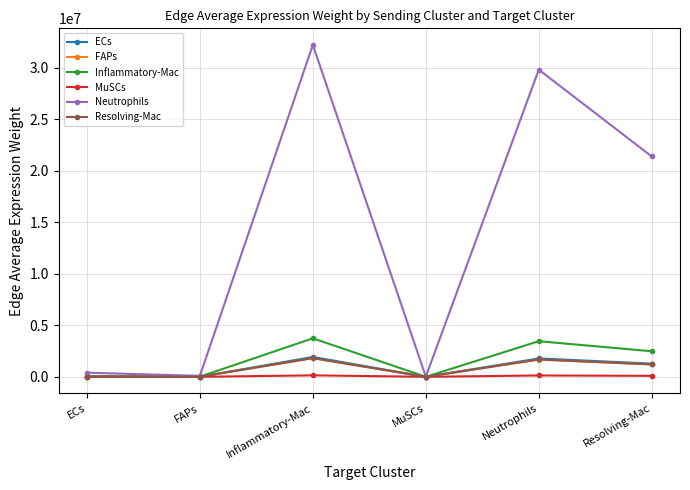

True or false: Resolving-Mac has a value of 1818770.7 at Inflammatory-Mac.

True